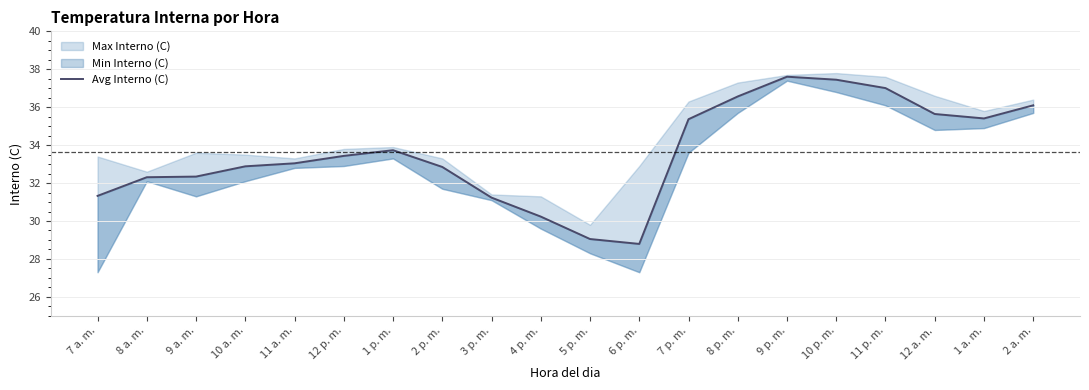

Which label corresponds to the largest value in the chart?

9 p. m.